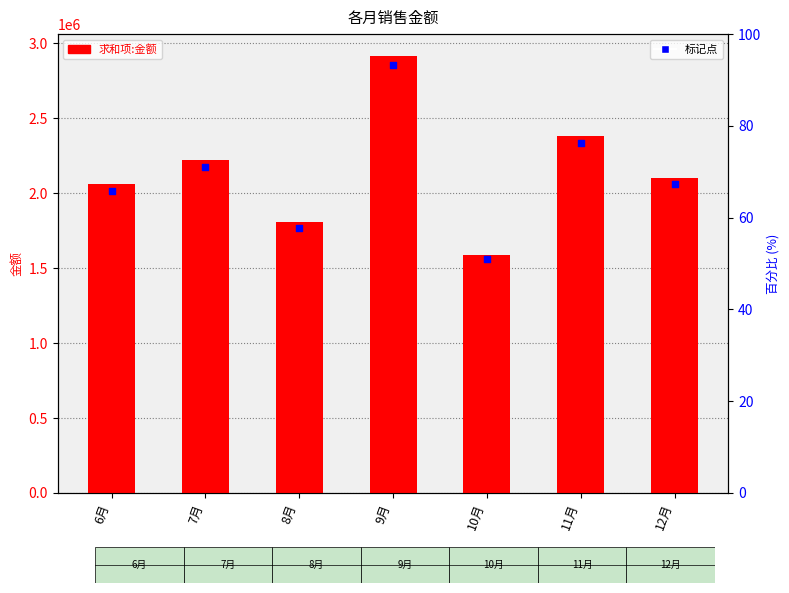

At which category is the sum across all series the highest?

9月